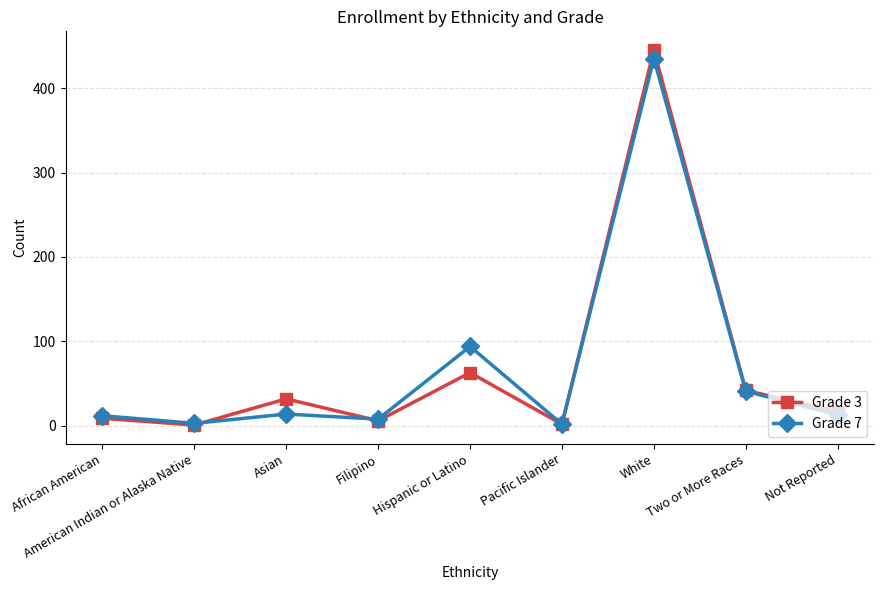

At which category does Grade 7 reach its first local valley?

American Indian or Alaska Native